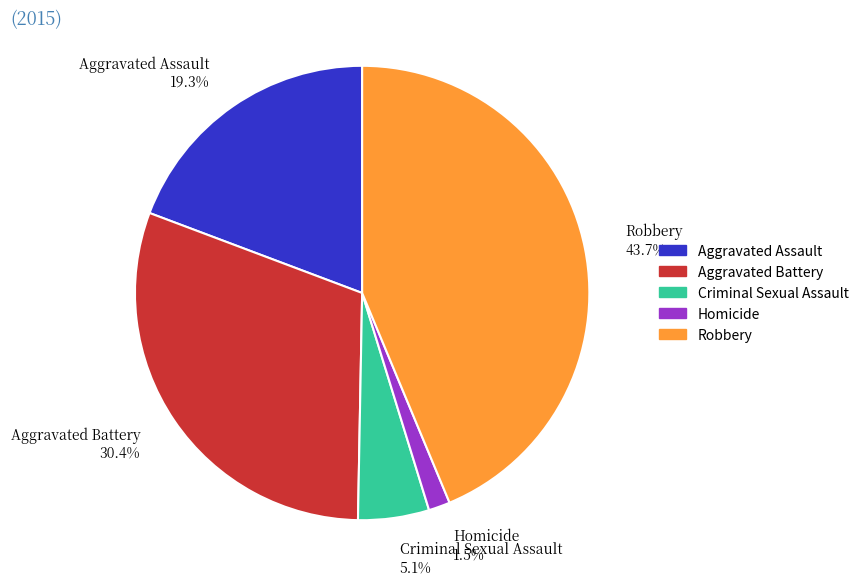

True or false: Criminal Sexual Assault accounts for 5% of the total.

True